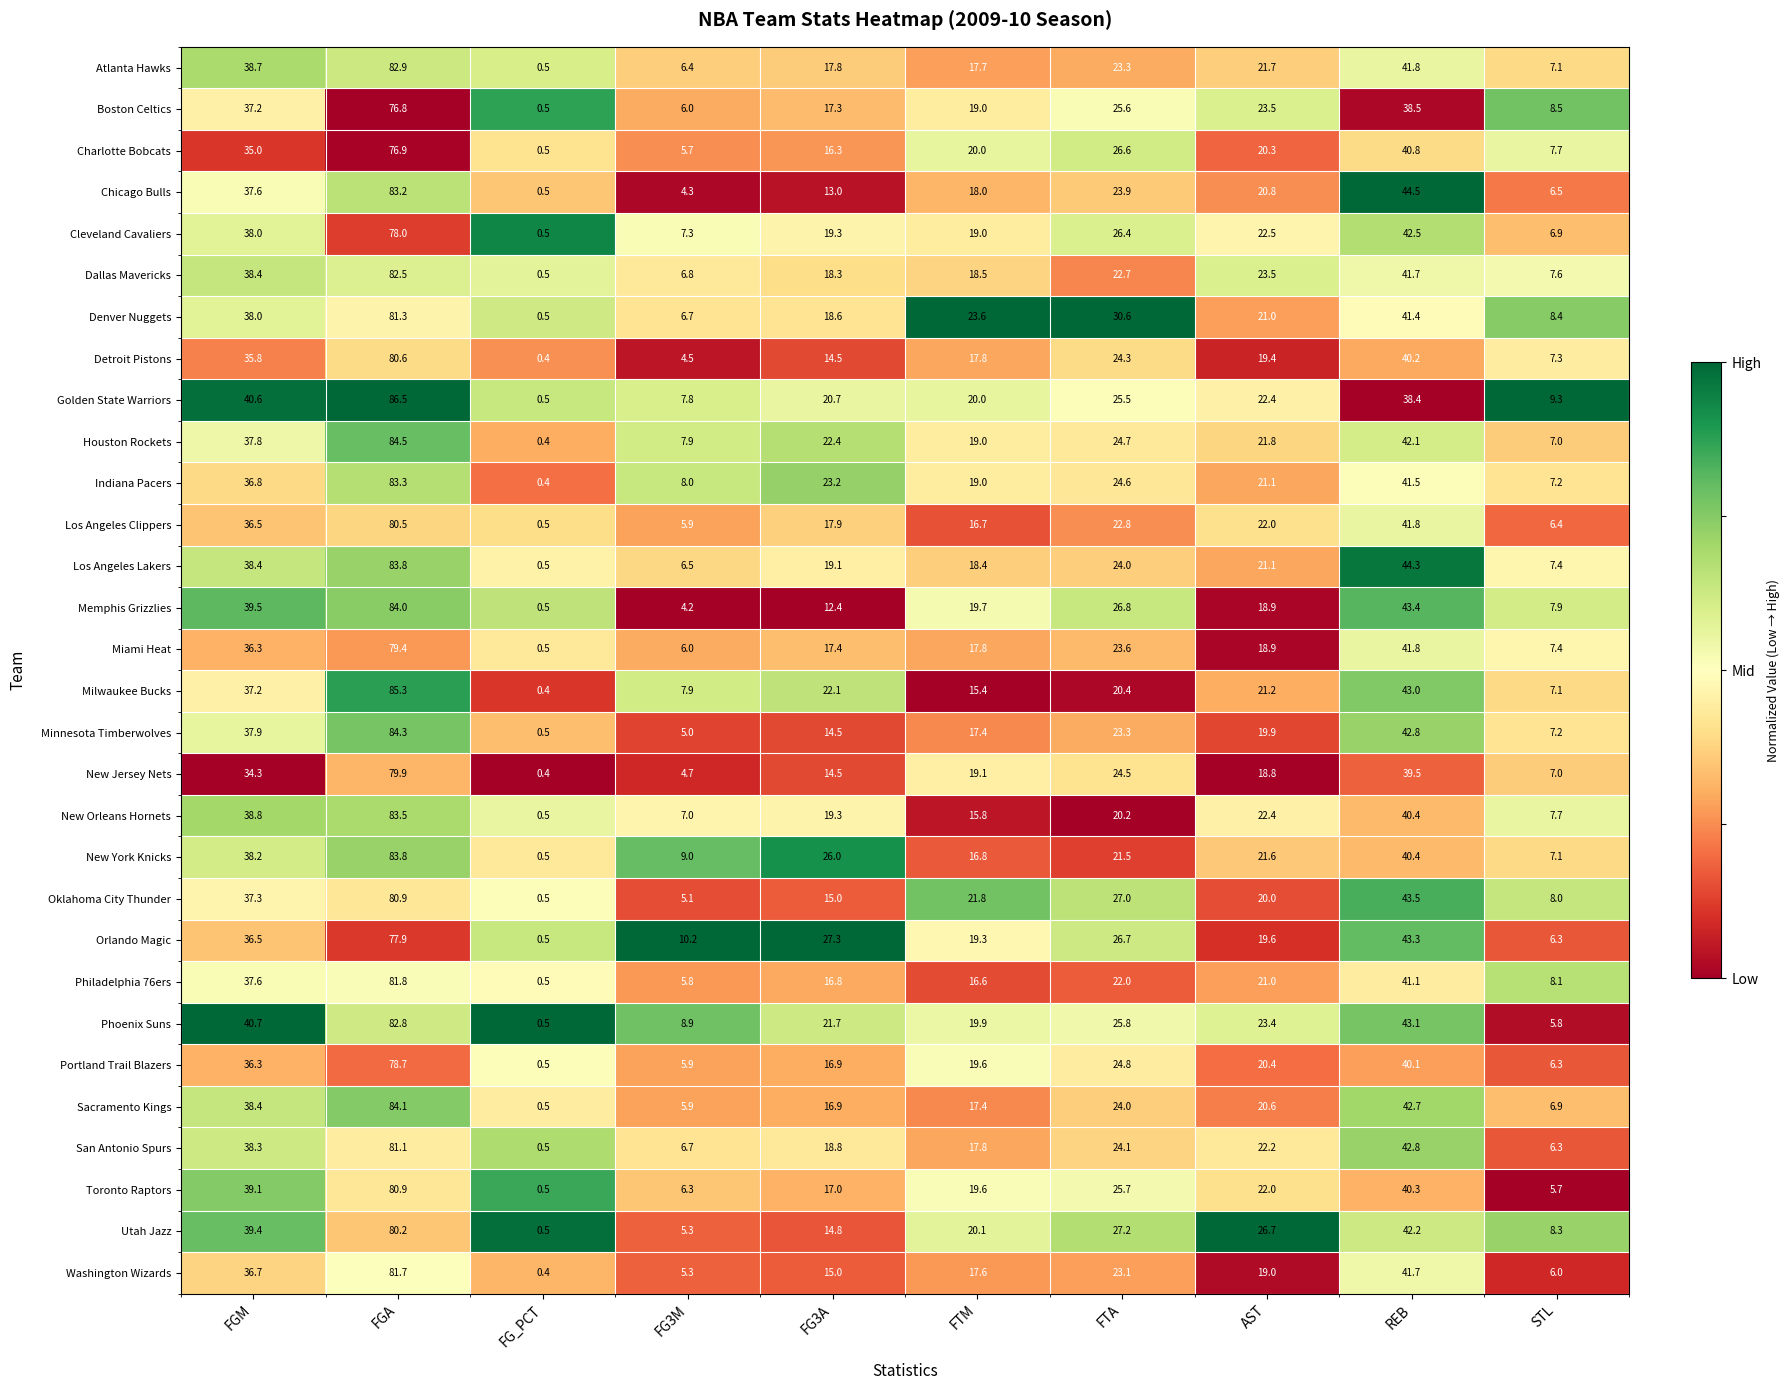

What is the difference between the highest and lowest values at FTA?

10.4